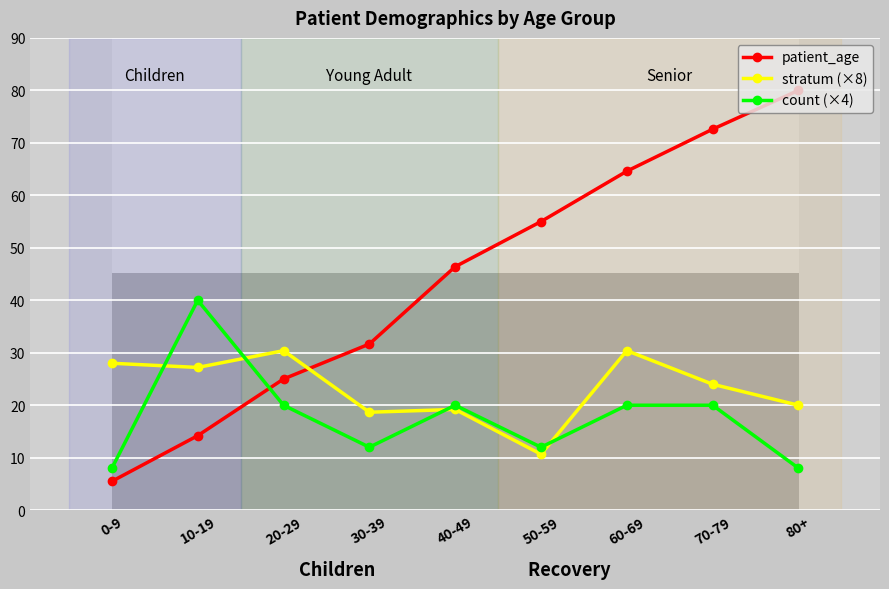

Which series has the largest total across all categories?

patient_age